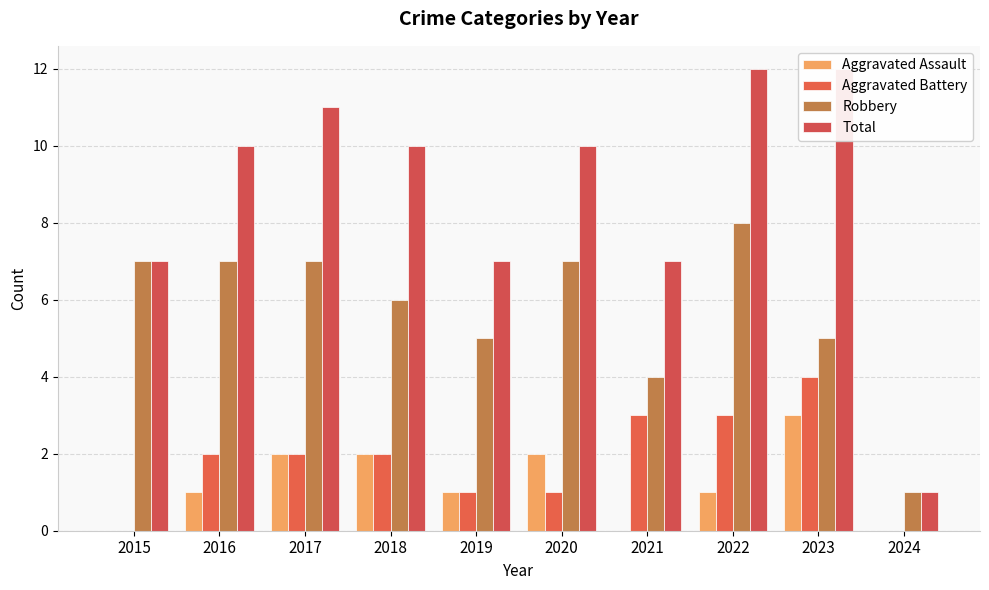

Read the Total value at 2021.

7